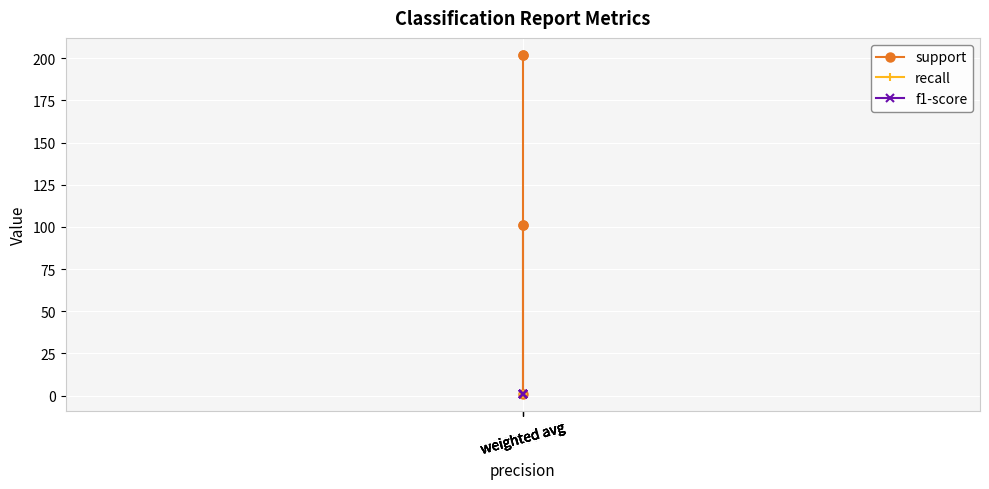

What is the value of the recall point at the 3rd from the left?

1